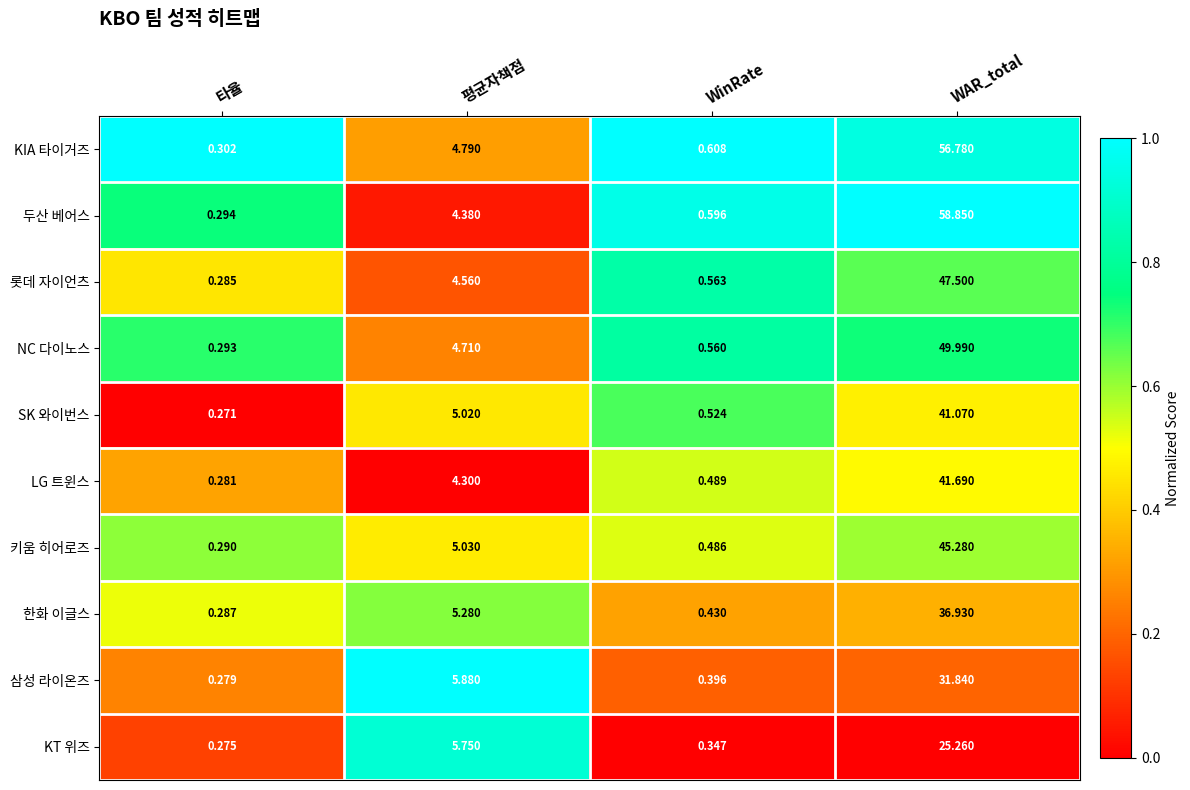

At which label does 삼성 라이온즈 first exceed 5?

평균자책점